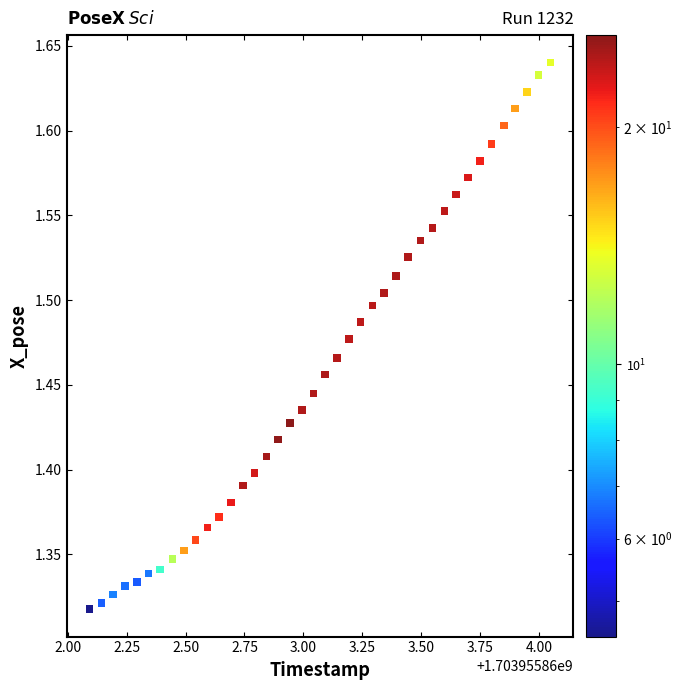

What is the range of X values (max minus min)?

2.0